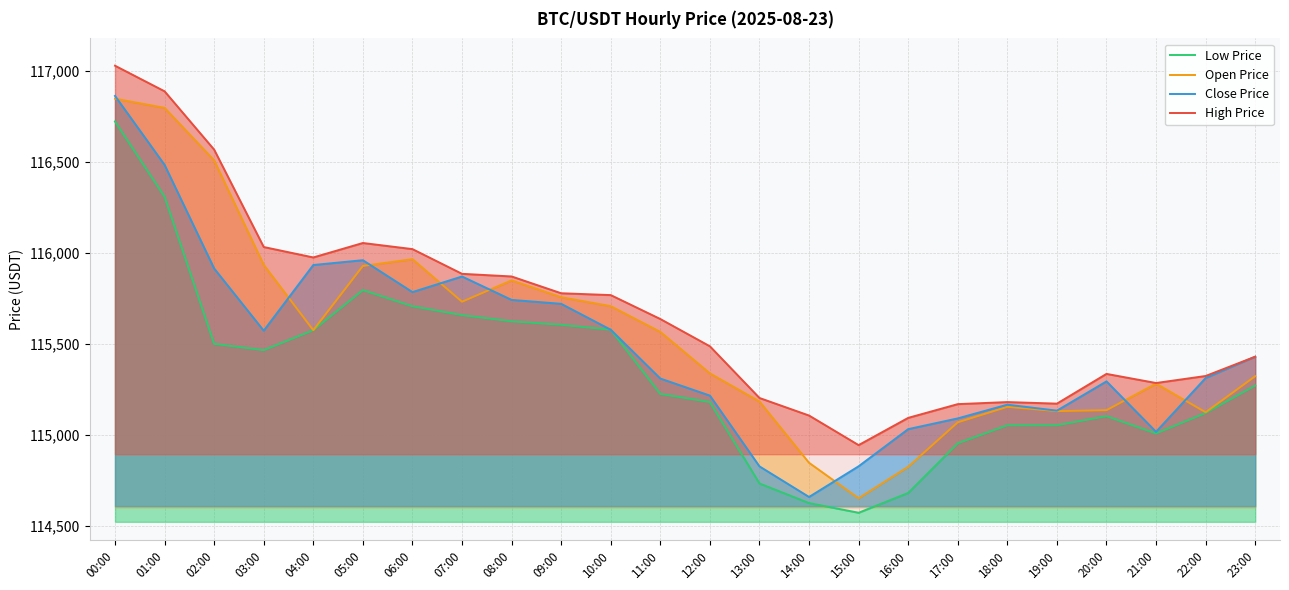

True or false: Close Price and Low Price intersect in this chart.

False